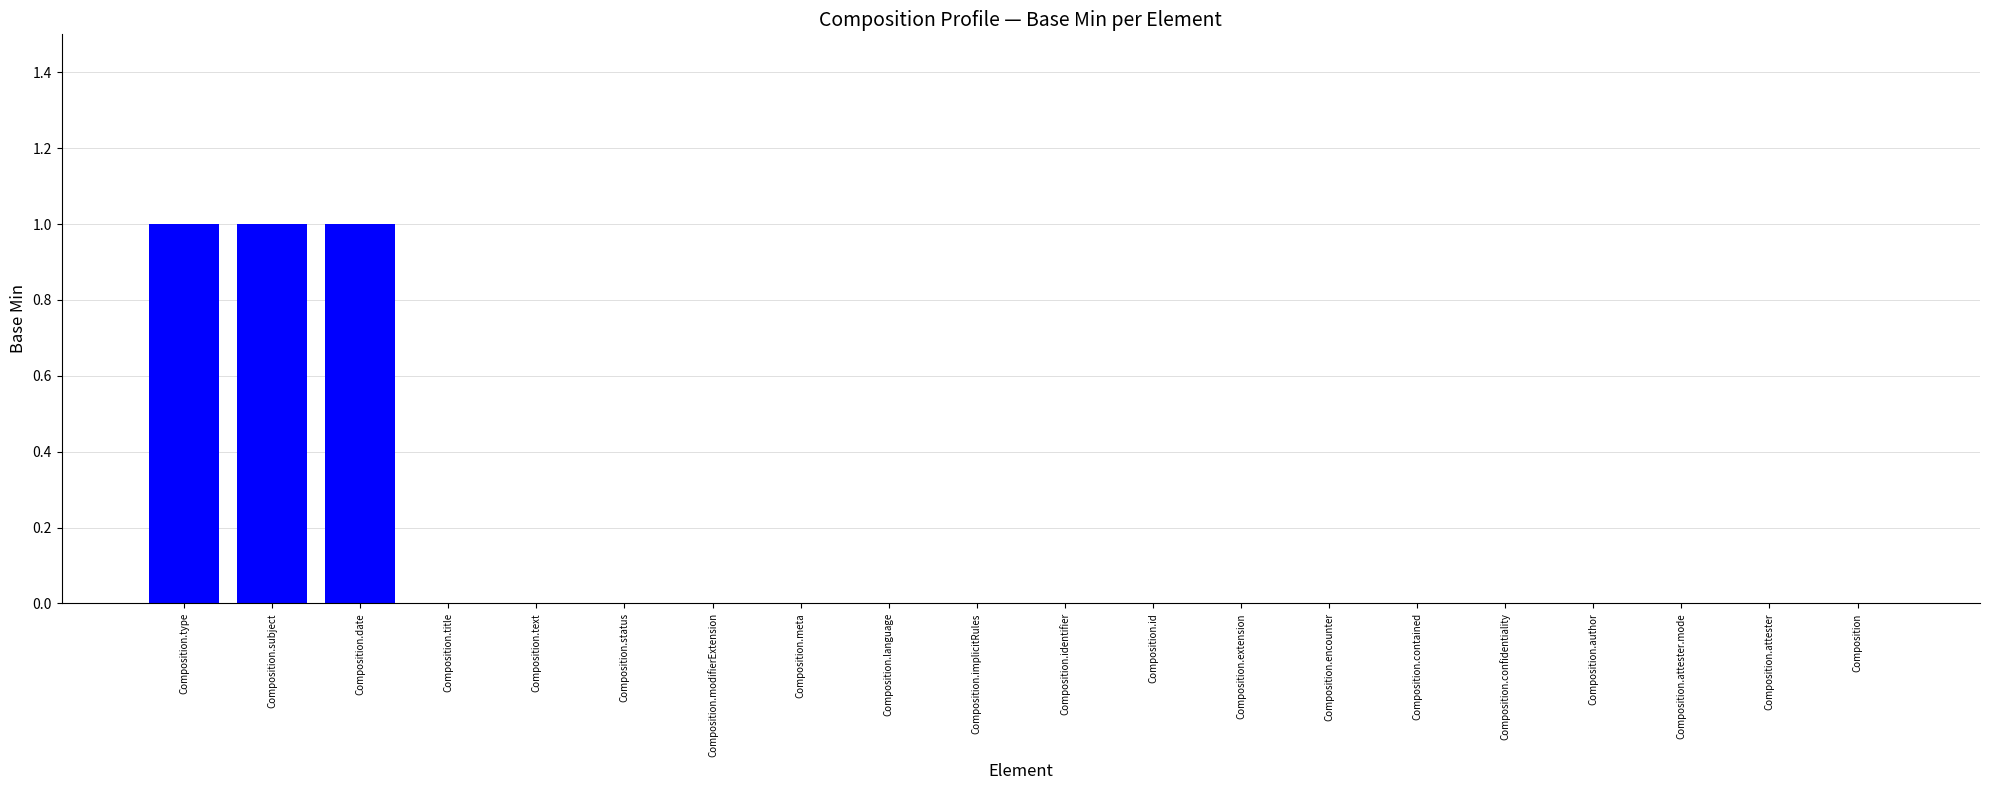

What is the sum of all values?

3